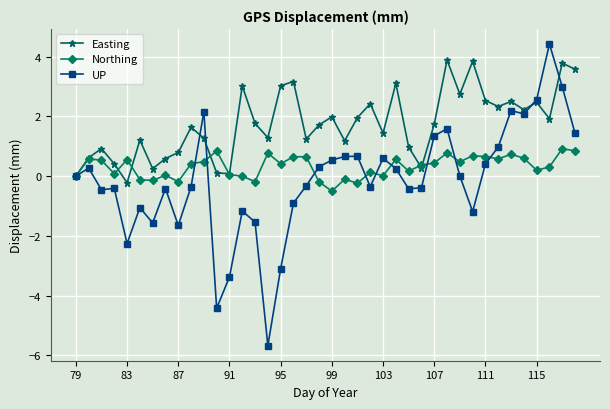

Which series has the largest range (max minus min)?

UP